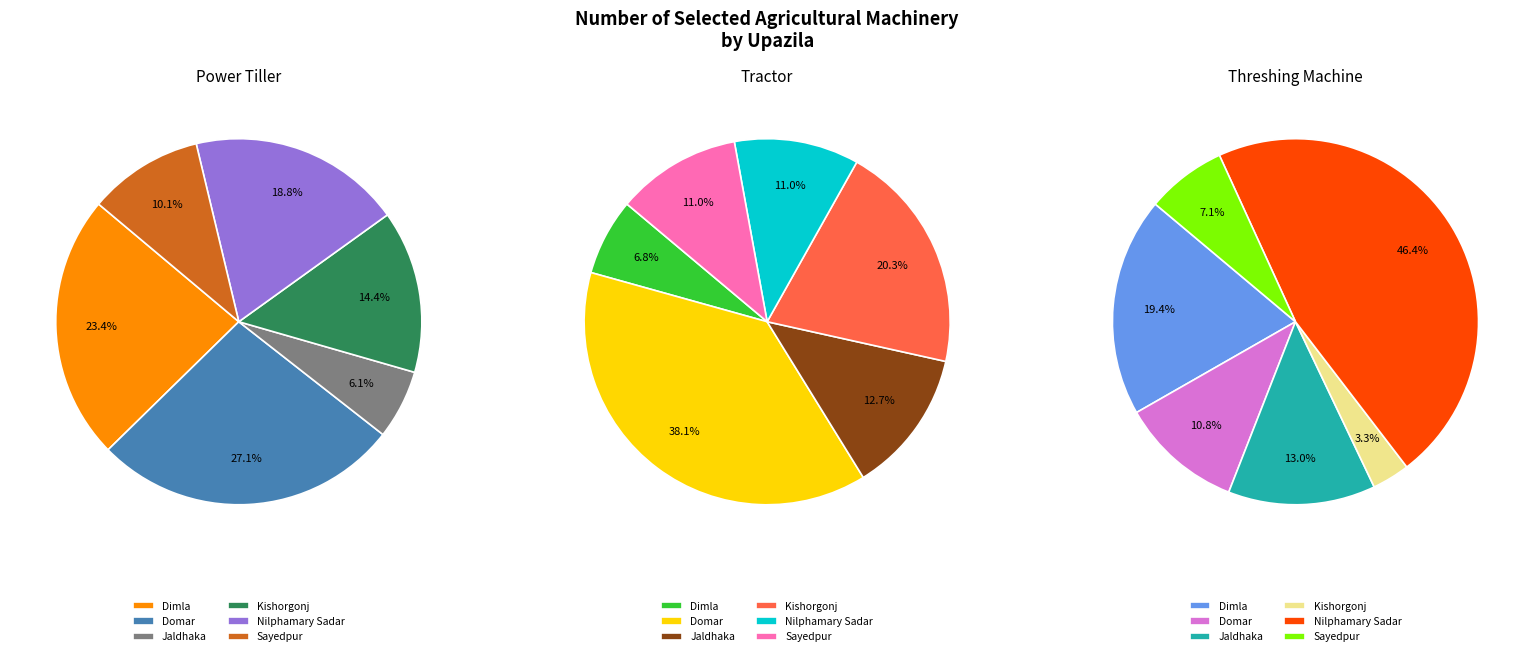

What percentage is the Kishorgonj slice, to the nearest percent?

3%